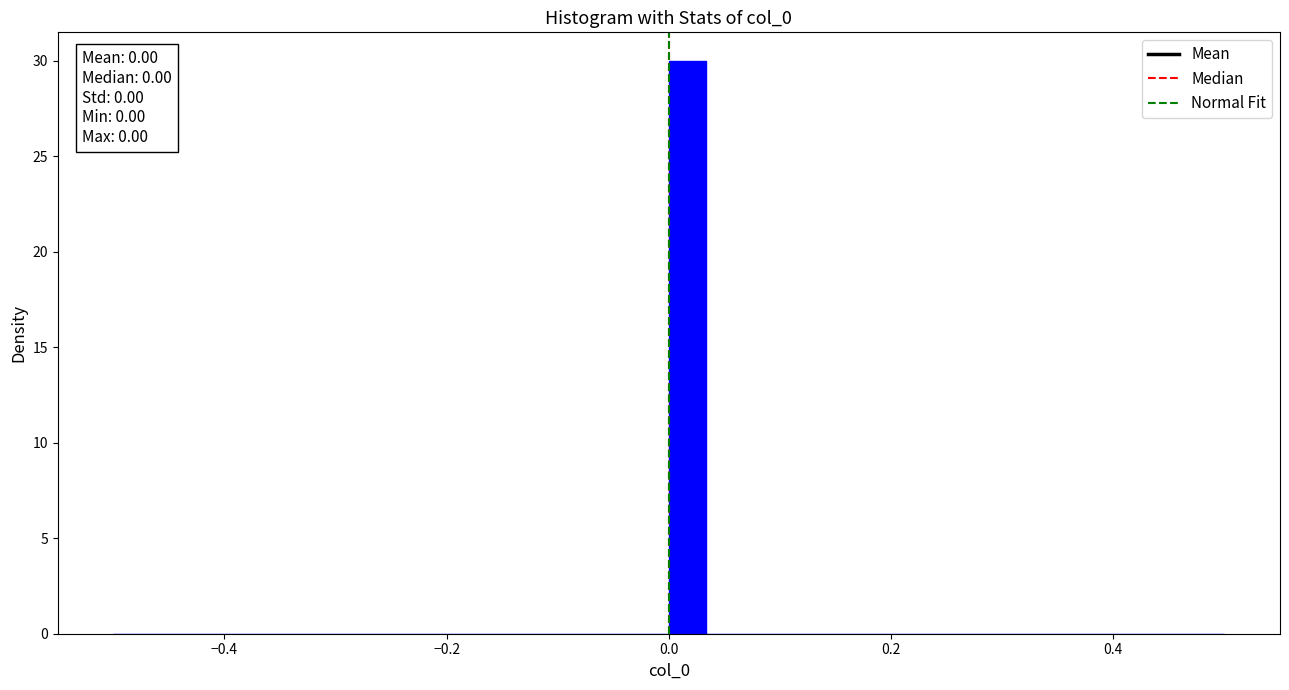

Around what value on the x-axis is the tallest bar? Give the approximate position of its centre, as read against the axis.

0.02